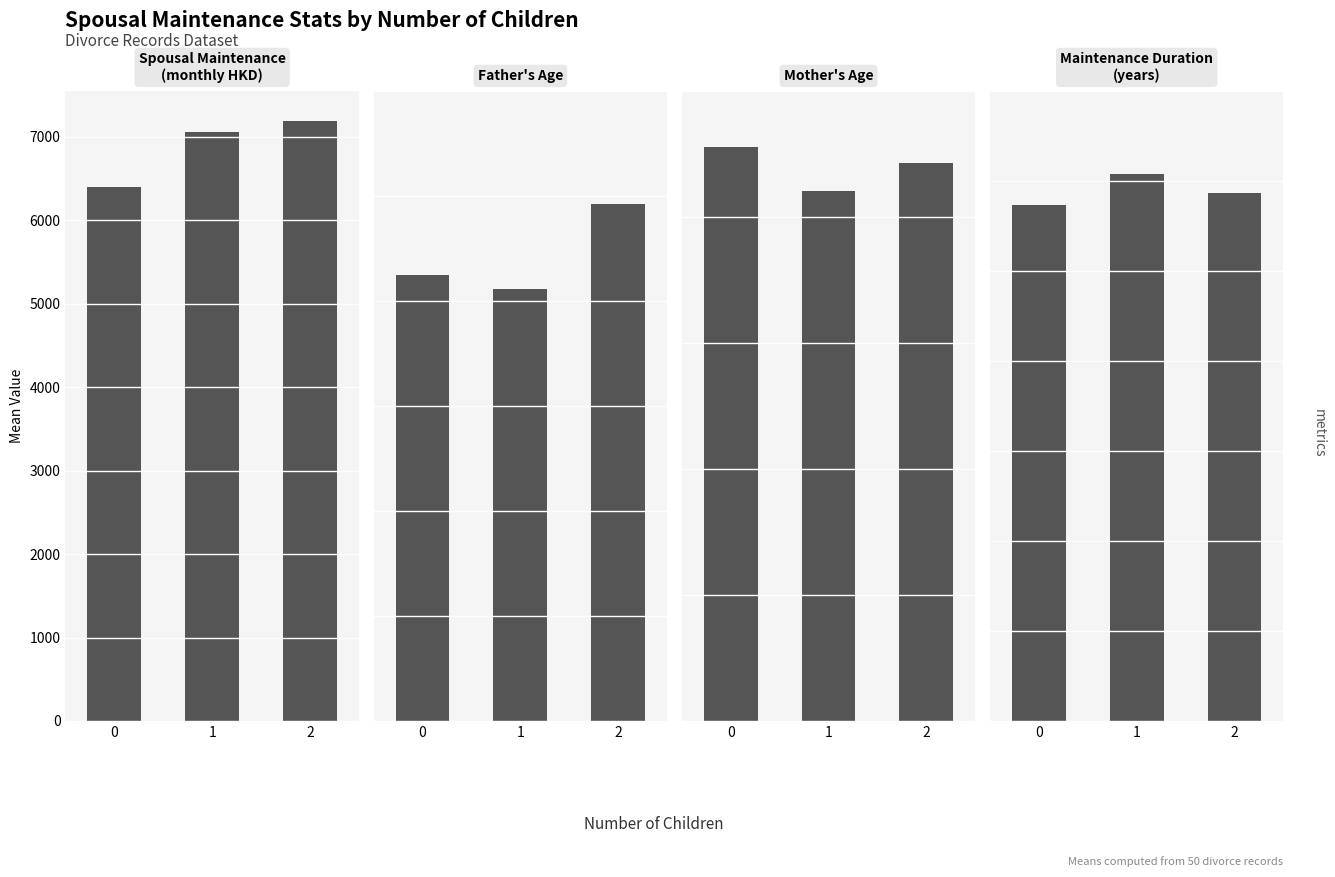

What is the difference between the Spousal Maintenance (monthly) values at 0 and 1?

652.2